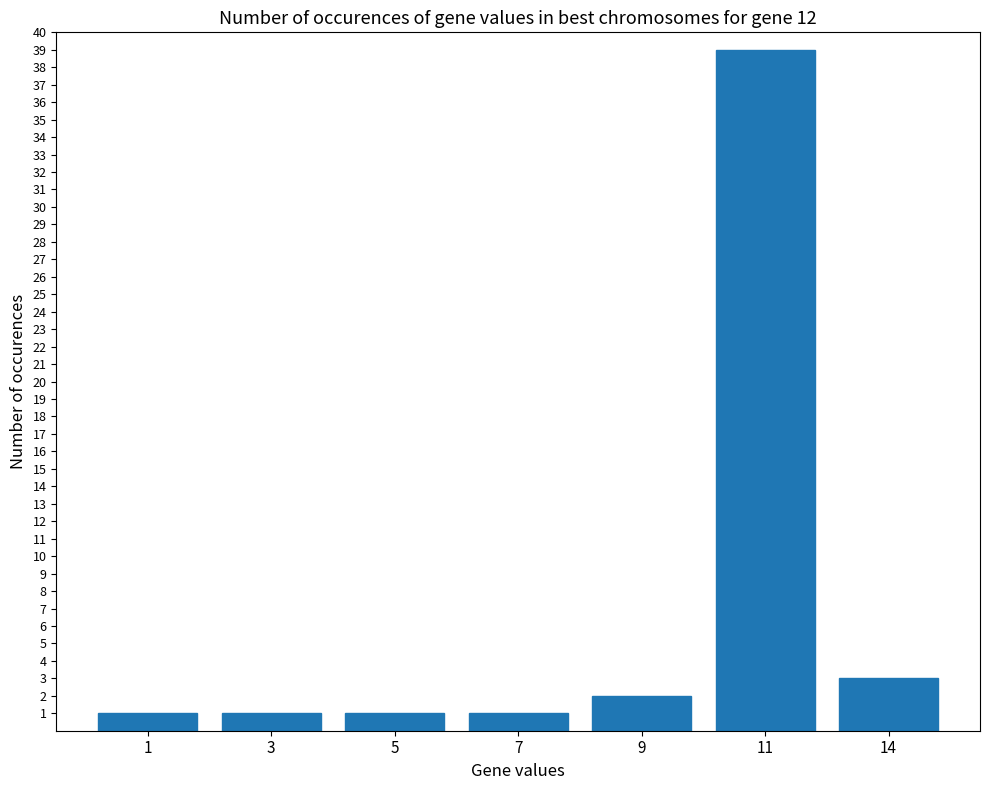

What is the difference between the maximum and minimum values?

38